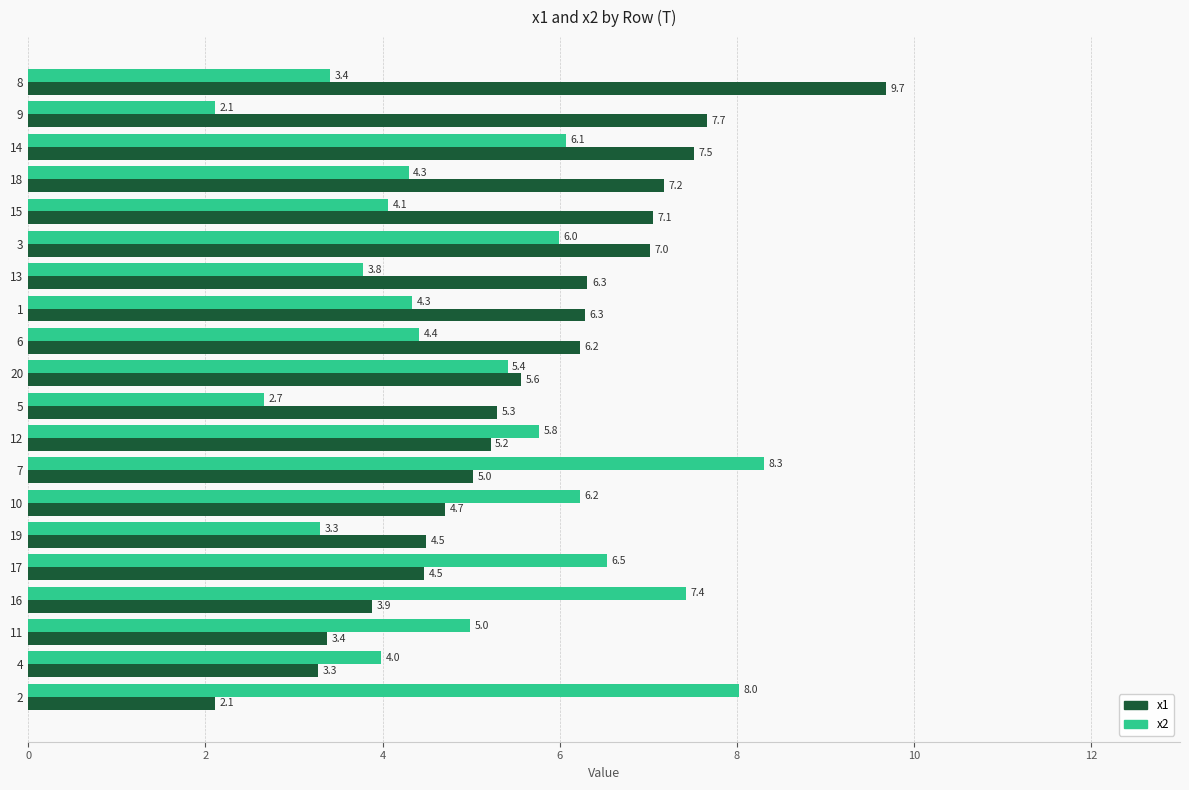

What is the sum of the x2 values at 6 and 14?

10.5